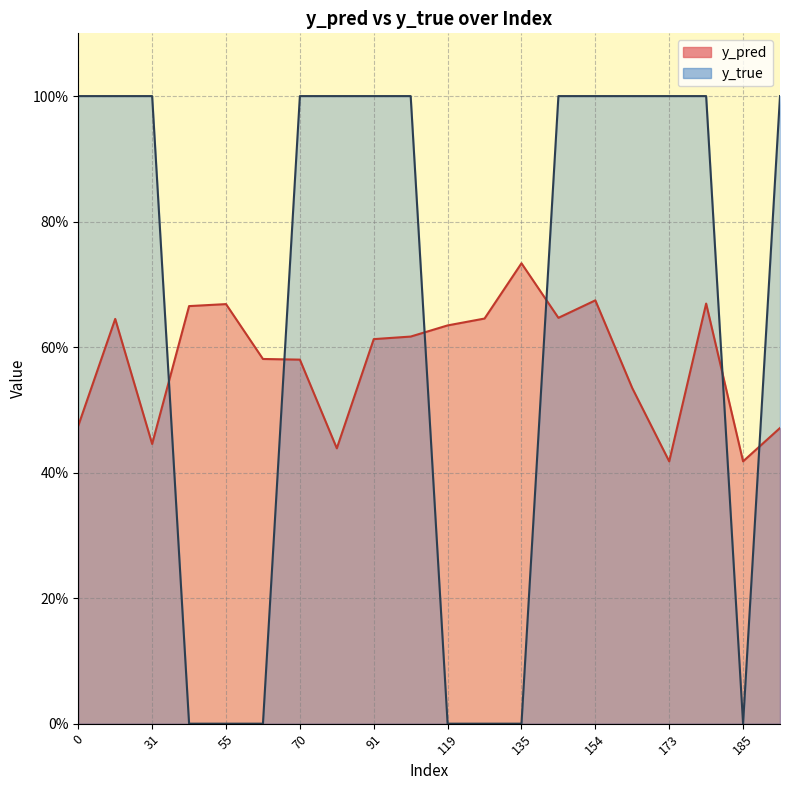

True or false: y_pred has more than 1 interior local peaks.

True